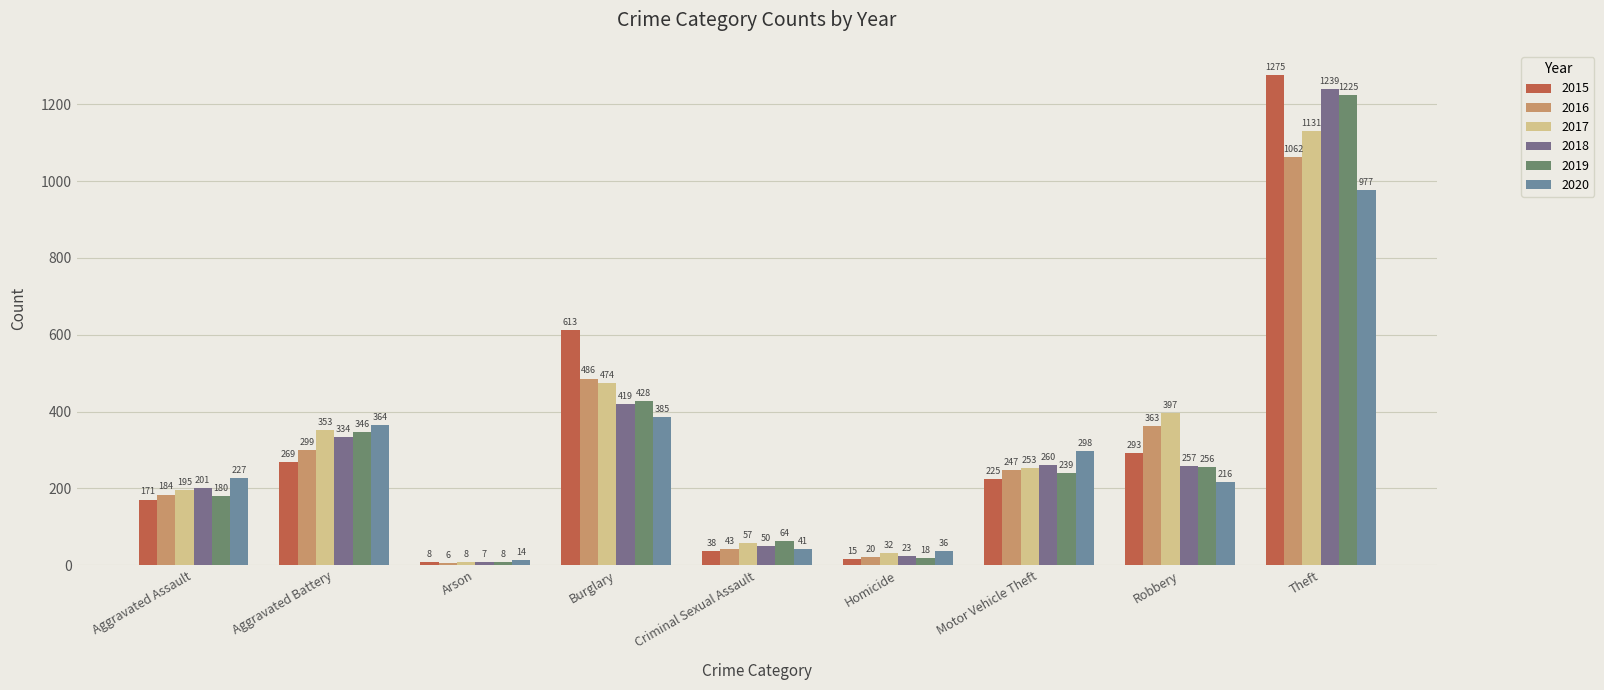

Which series has the largest total across all categories?

2015